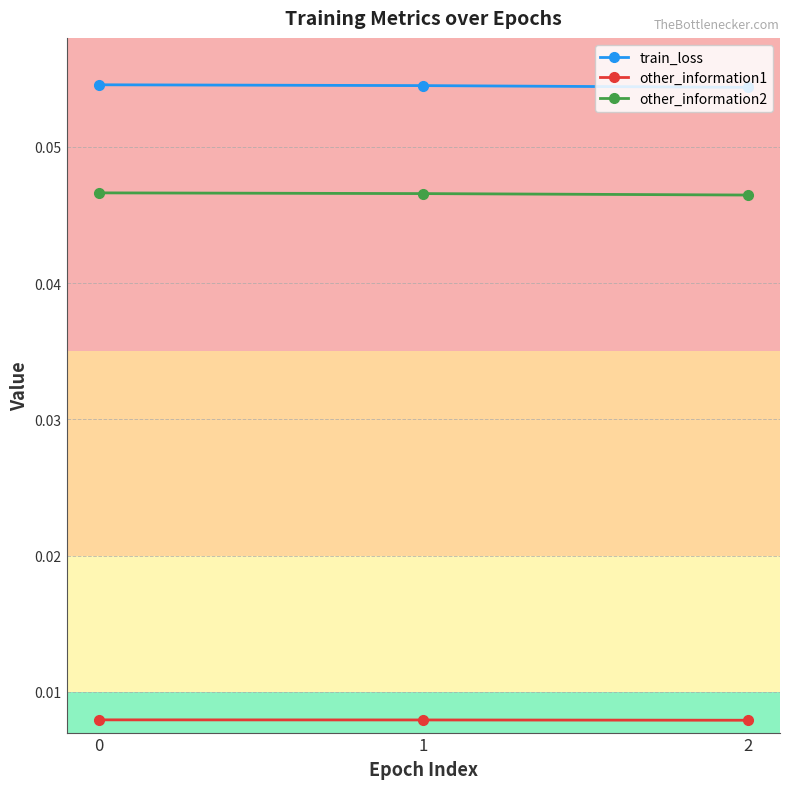

The other_information2 series shows 0.1 at 2. True or false?

False